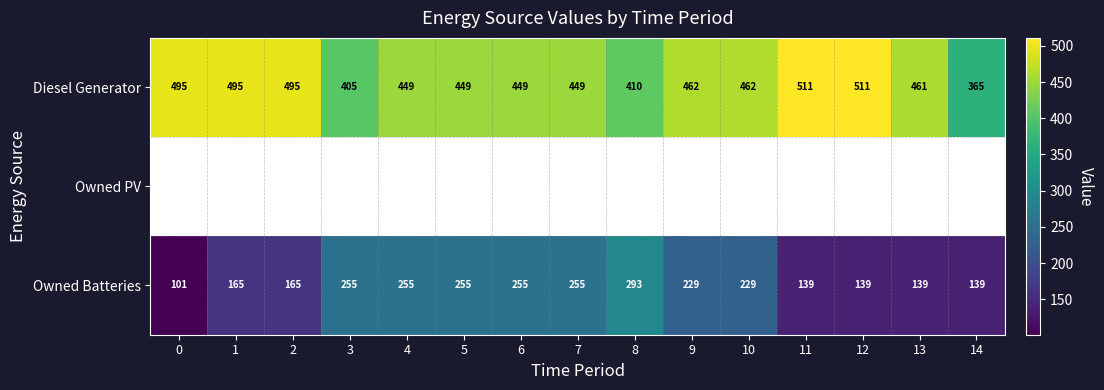

How many data points in Diesel Generator are less than 461?

7